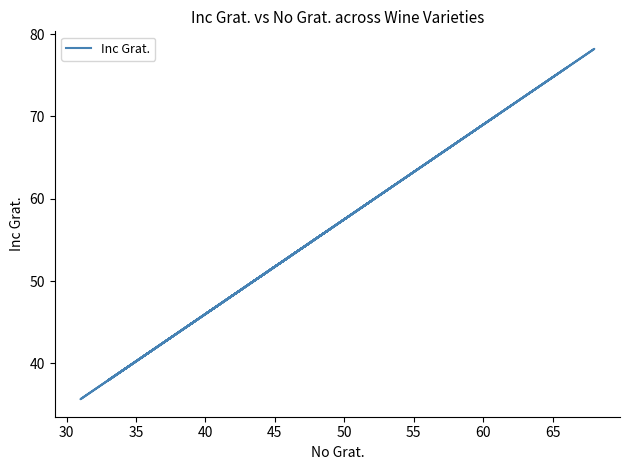

What is the label of the 18th point from the right?

40